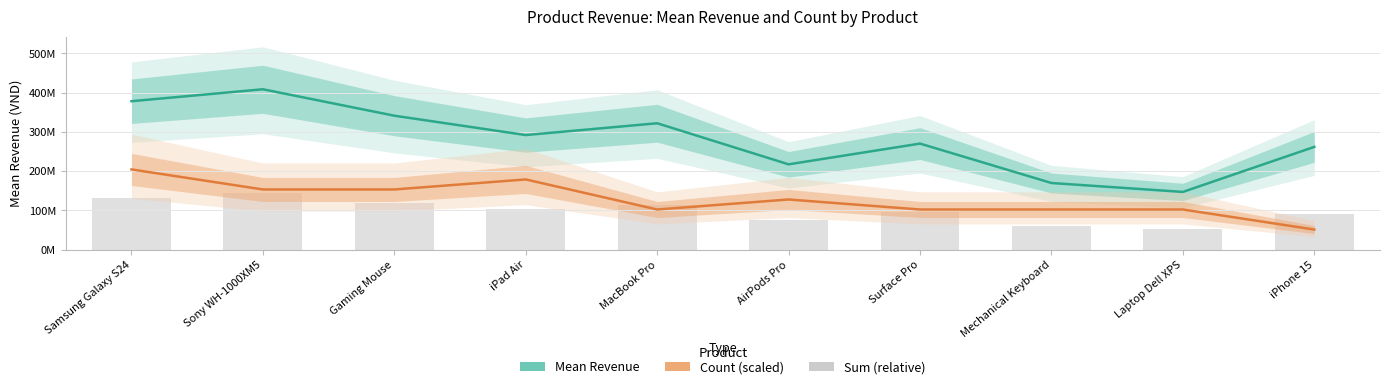

Which series has the largest range (max minus min)?

Mean Revenue